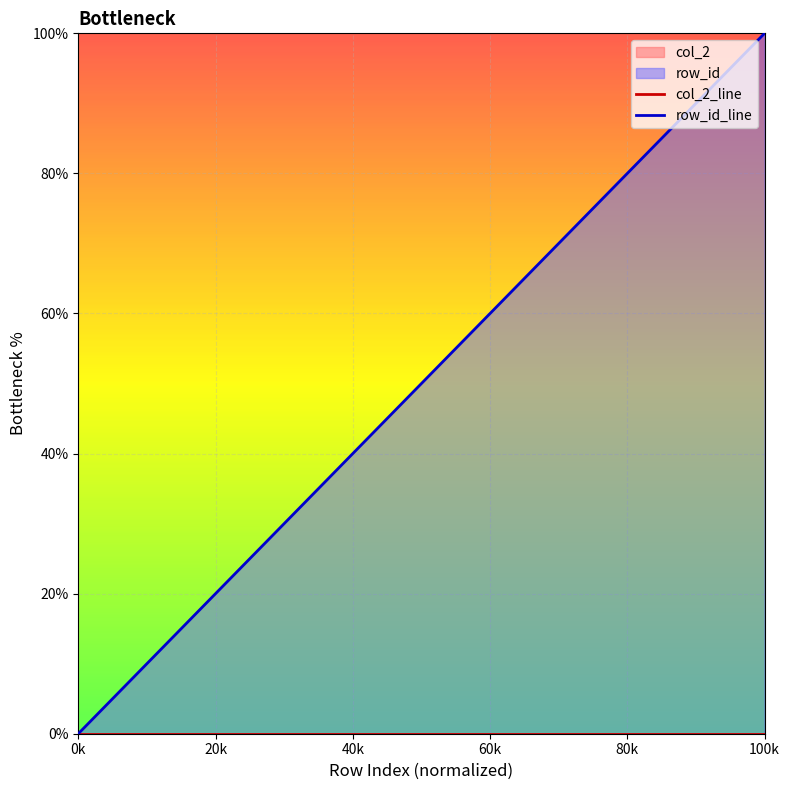

Is the value of row_id_line at 20k greater than the value of col_2_line at 20k?

Yes